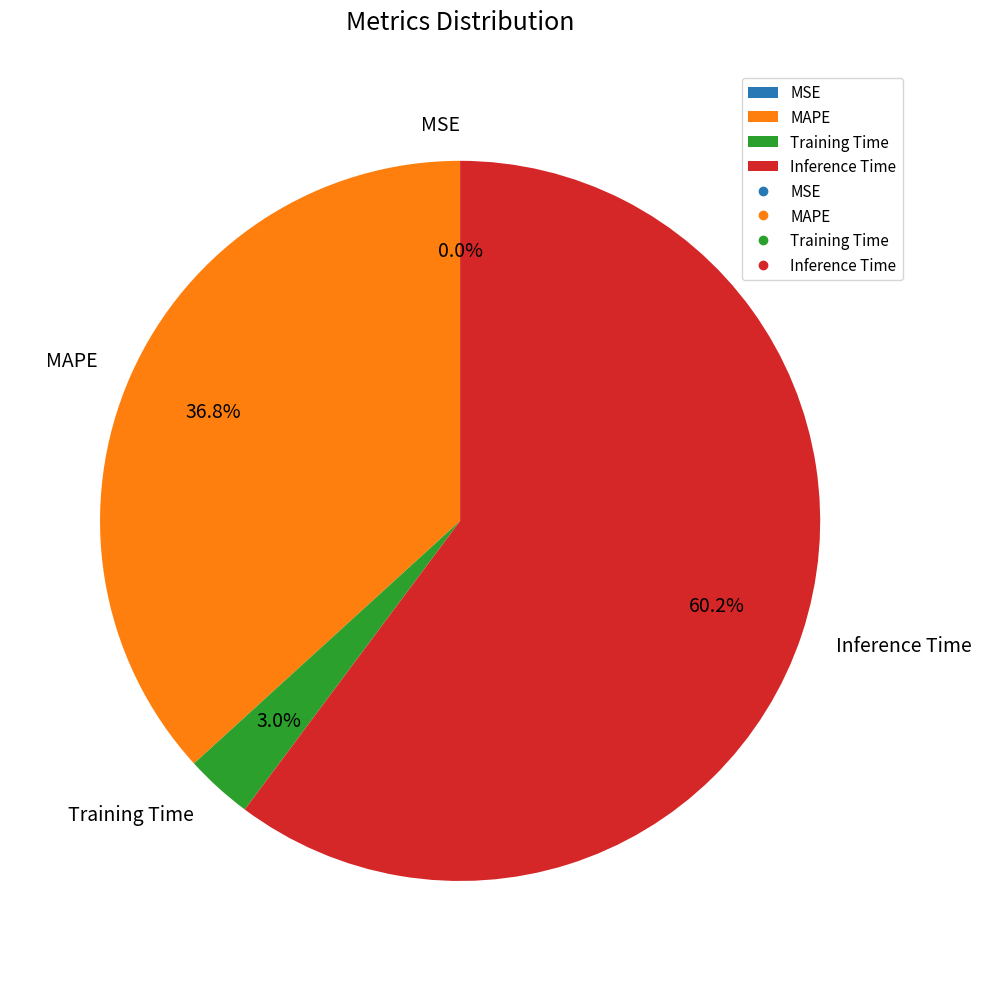

How much of the chart is everything except MAPE?

63.2%